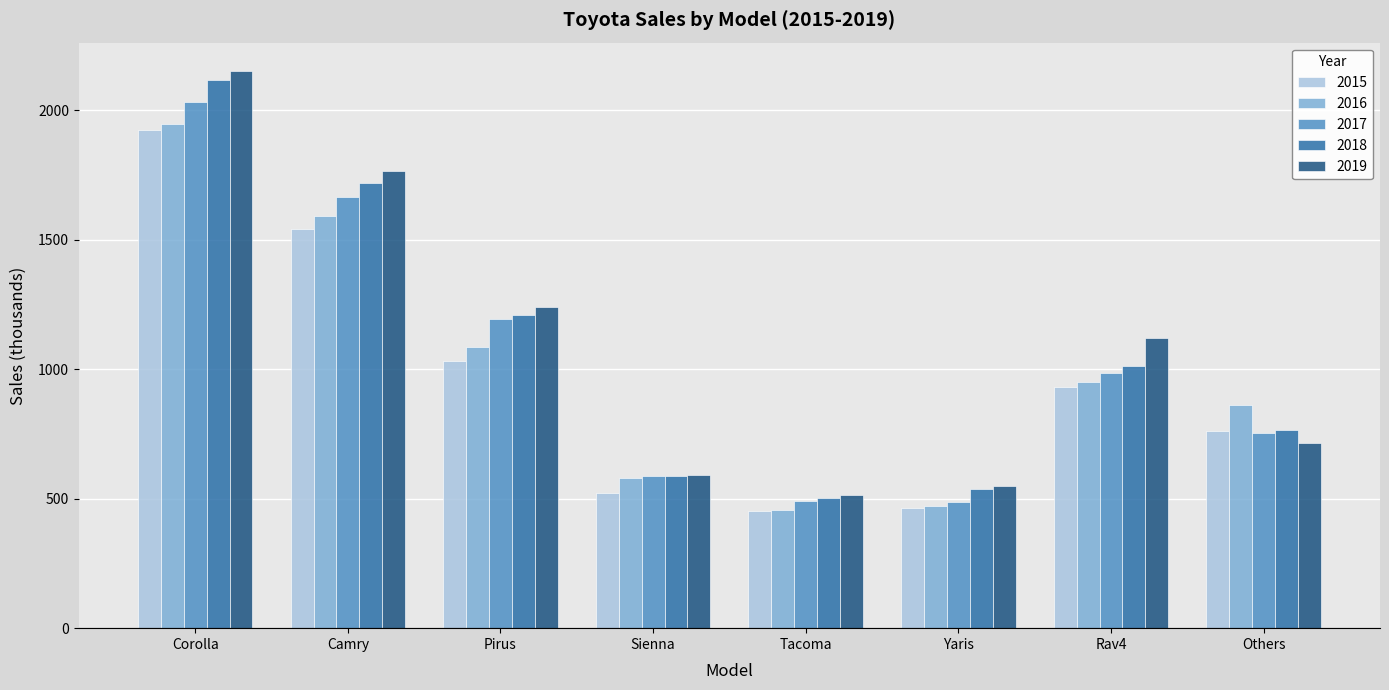

What is the sum of the 2017 values at Rav4 and Camry?

2651